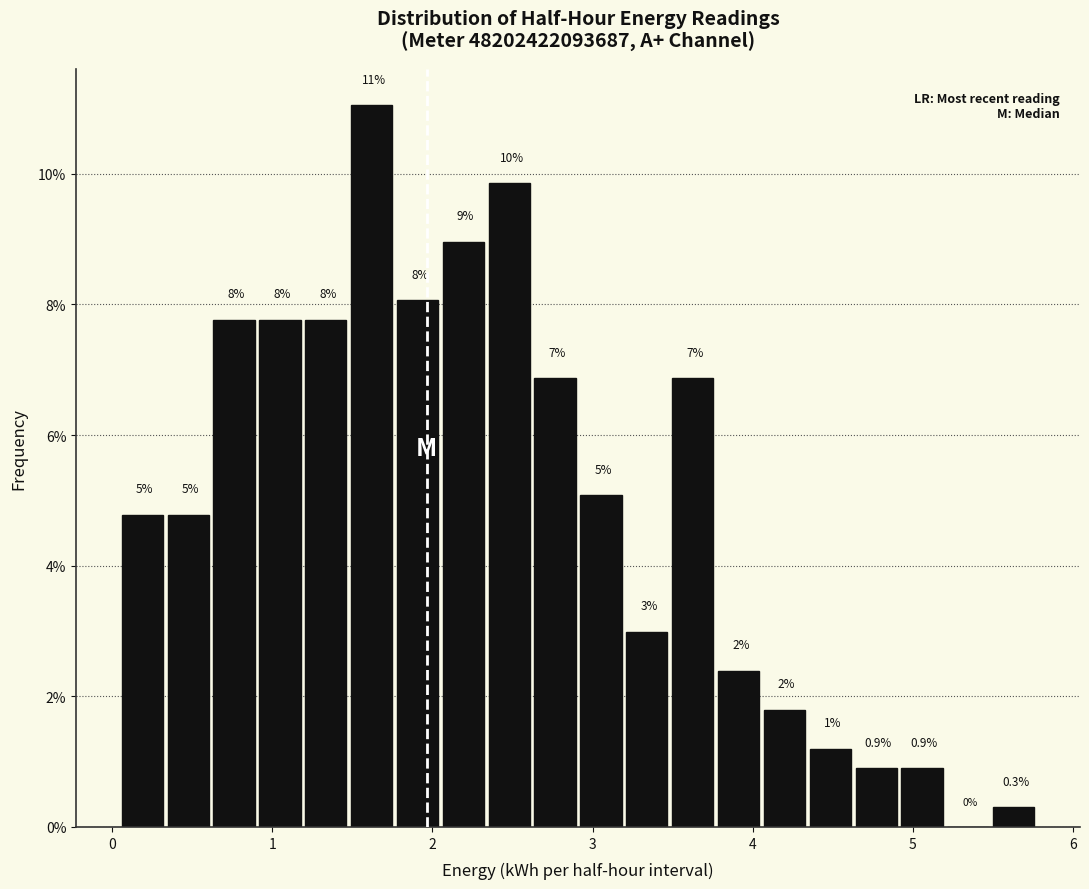

Read against the x-axis, roughly where is the centre of the tallest bar?

1.6